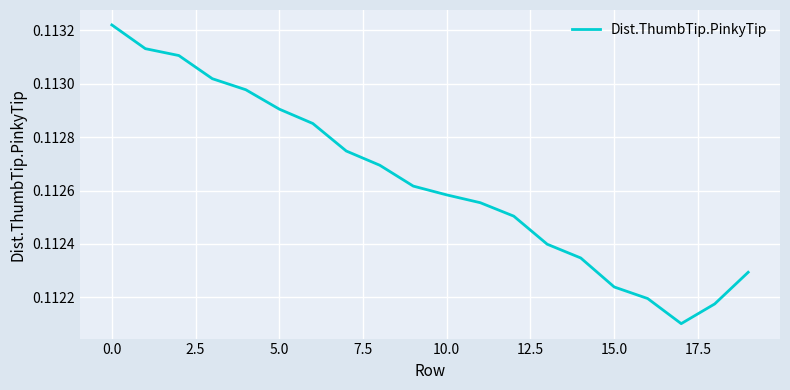

Does the chart display data point markers on the line(s)?

No